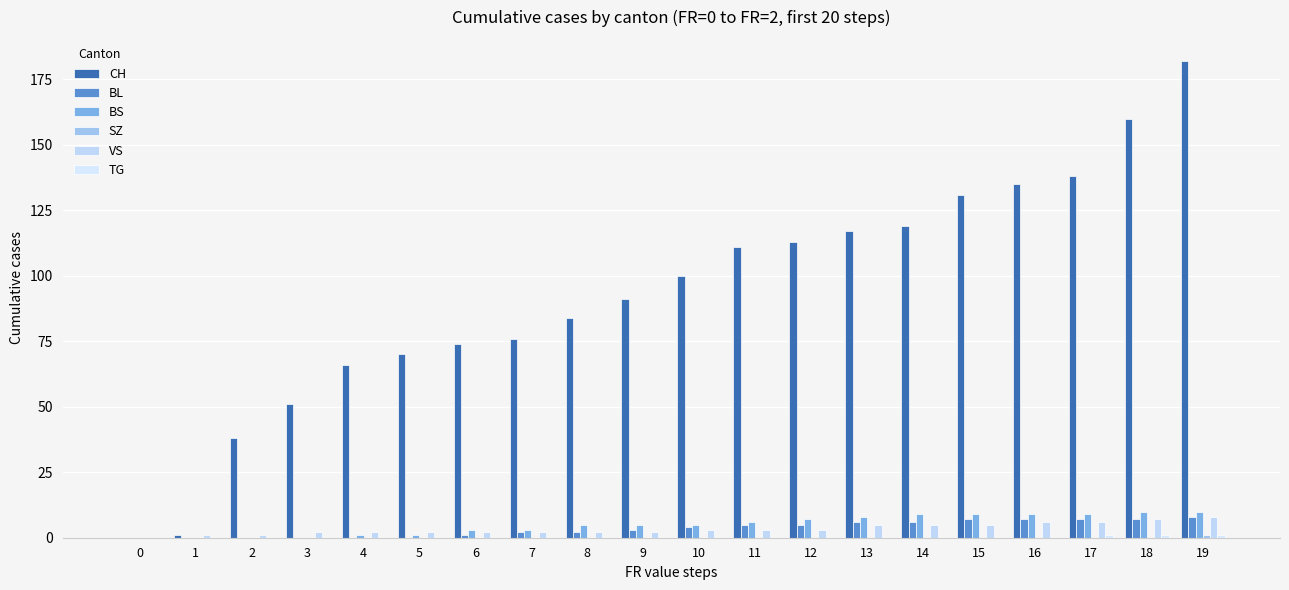

True or false: BL has a value of 7 at 17.

True